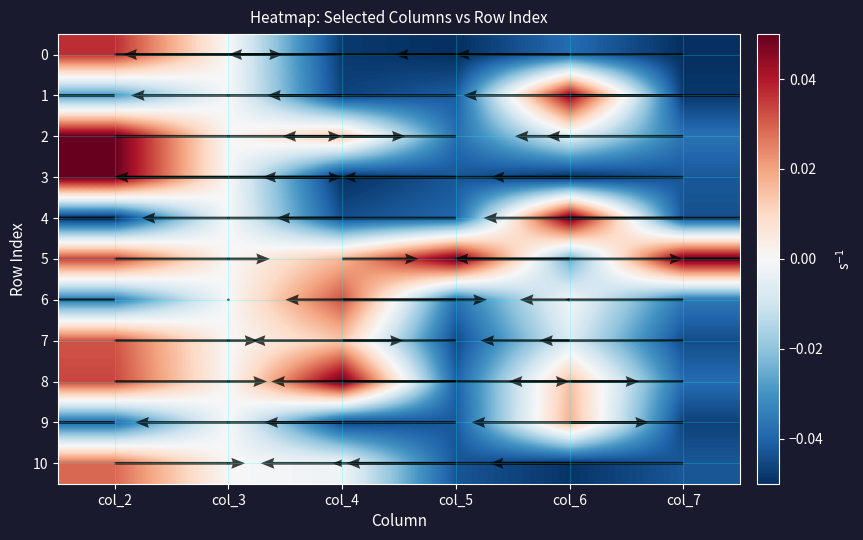

Which label corresponds to the largest value in the chart?

col_2